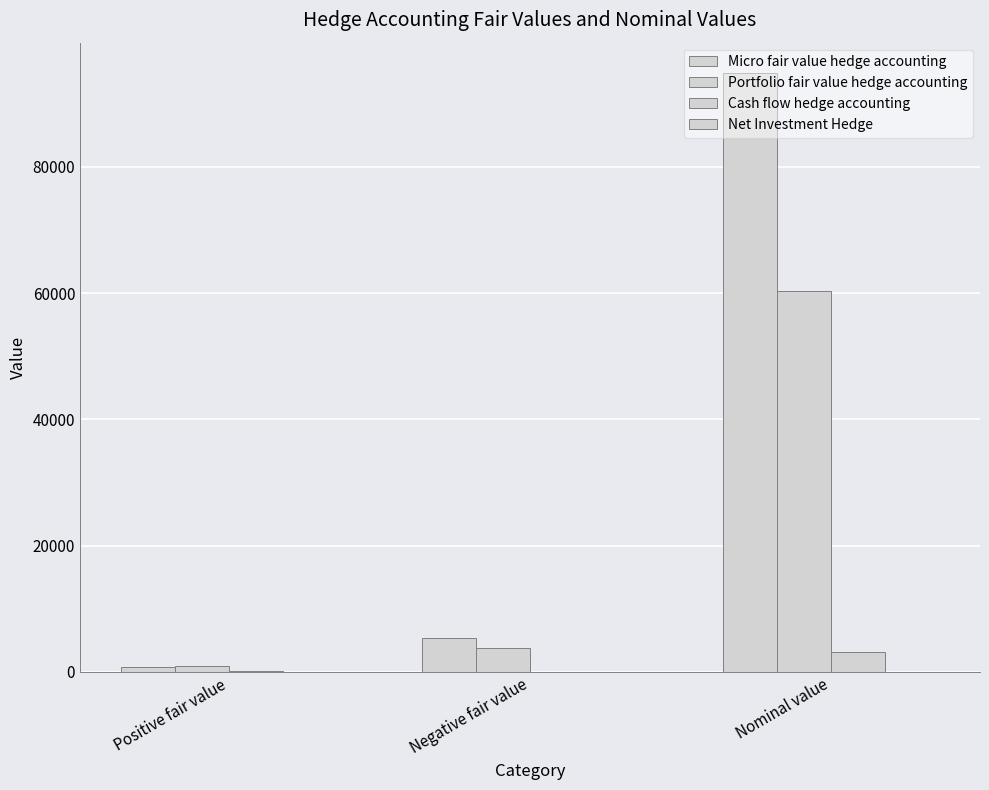

List the labels in order of Portfolio fair value hedge accounting value, largest first.

Nominal value, Negative fair value, Positive fair value